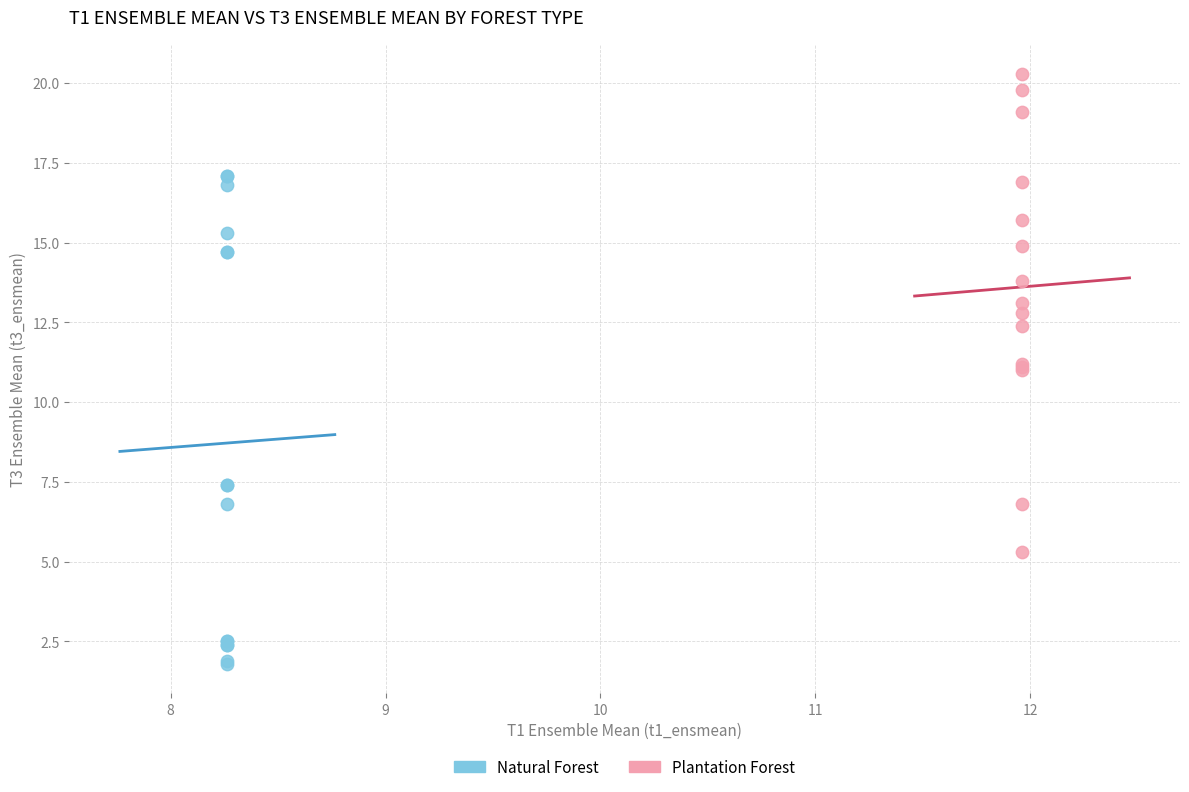

Which series contains the lowest Y value?

Natural Forest